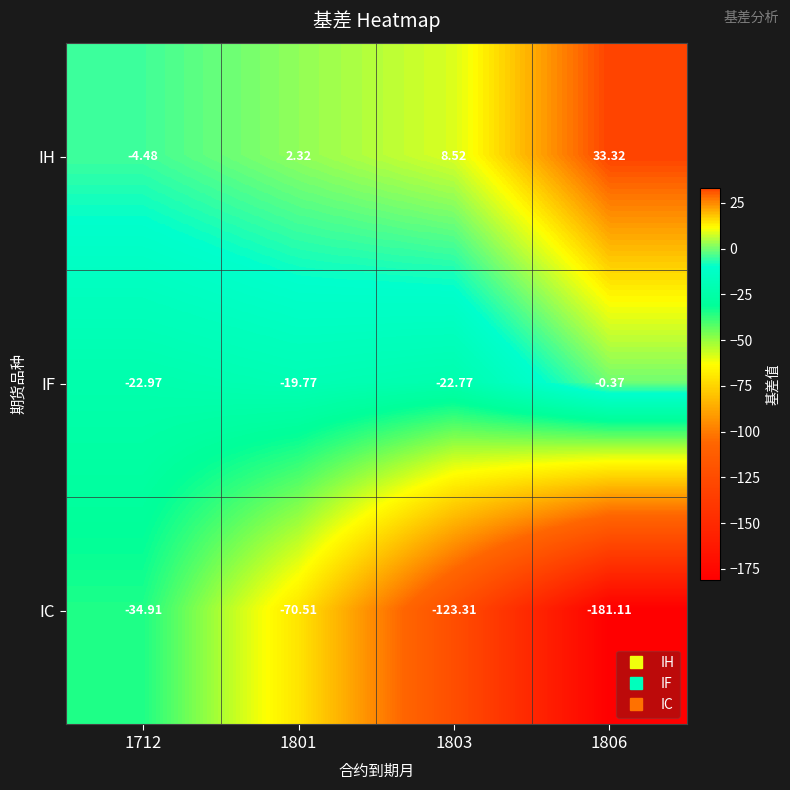

What is the greatest value displayed?

33.3